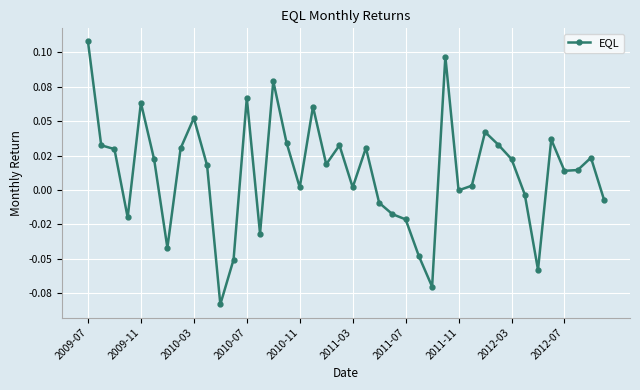

Is this an area chart (filled region under the line)?

No